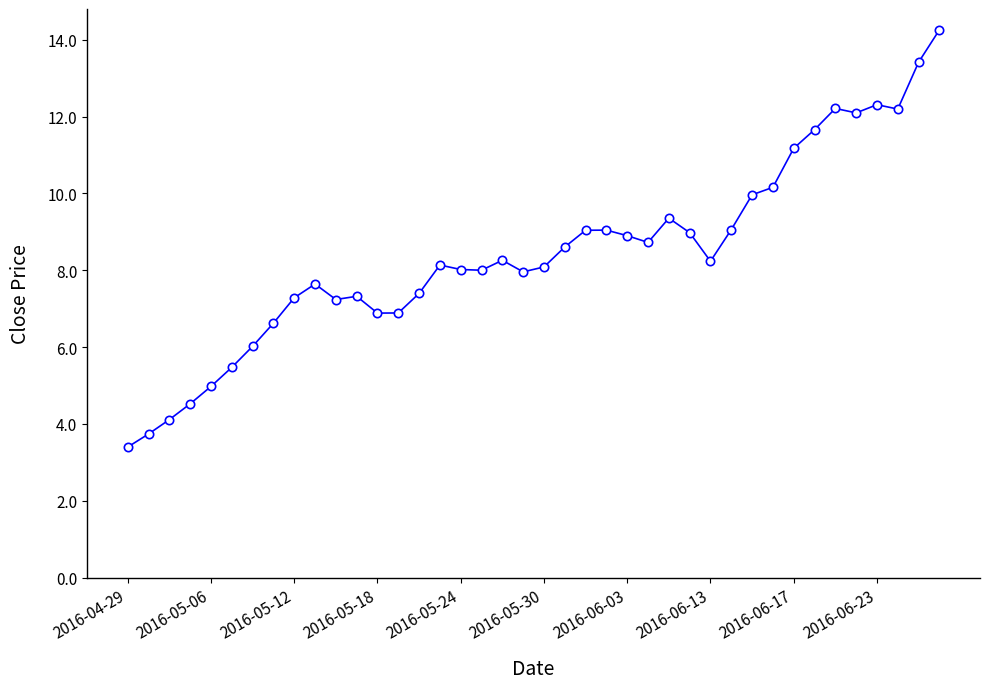

What is the greatest value displayed?

14.3